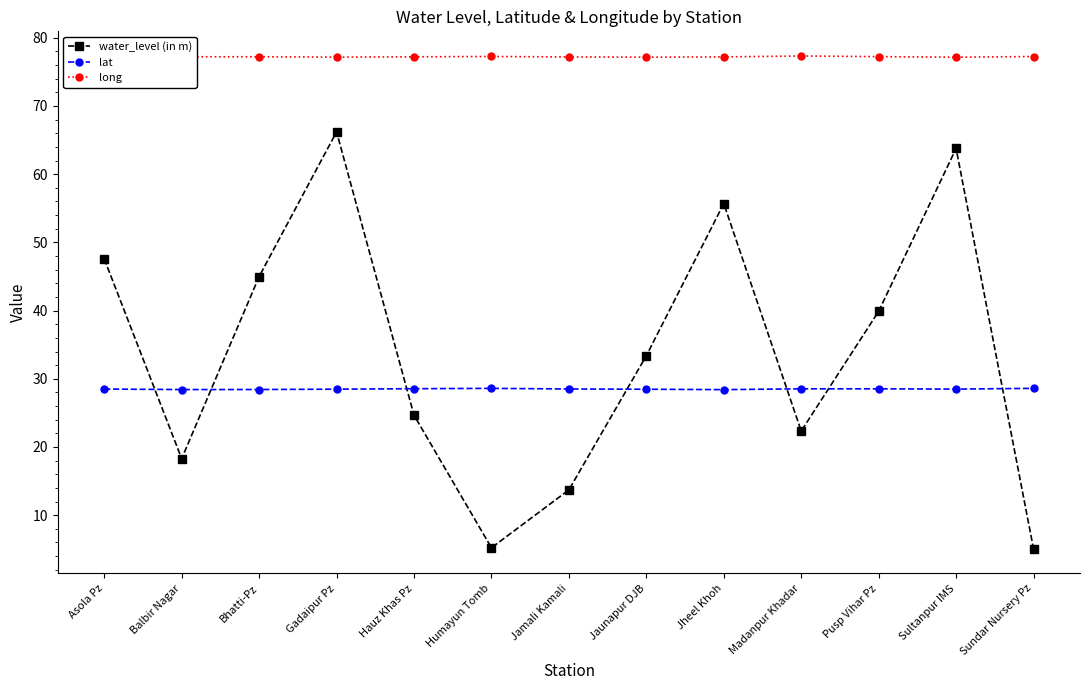

How many lines are shown in the chart?

3